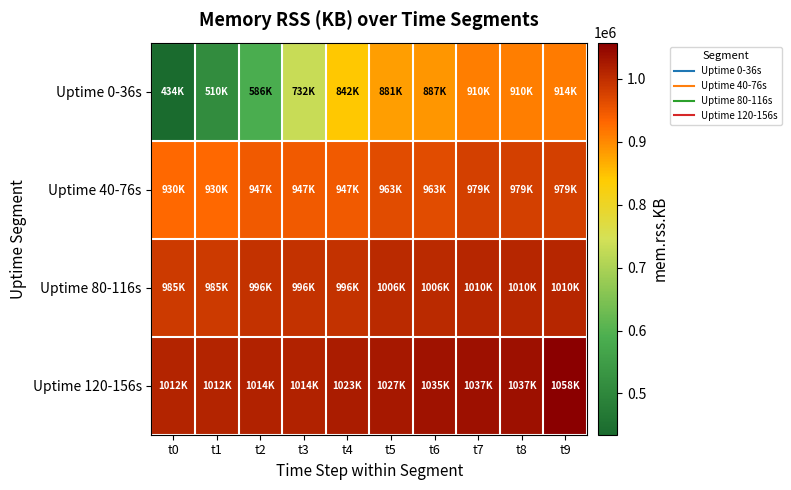

At t5, list the series in order from smallest to largest.

Uptime 0-36s, Uptime 40-76s, Uptime 80-116s, Uptime 120-156s